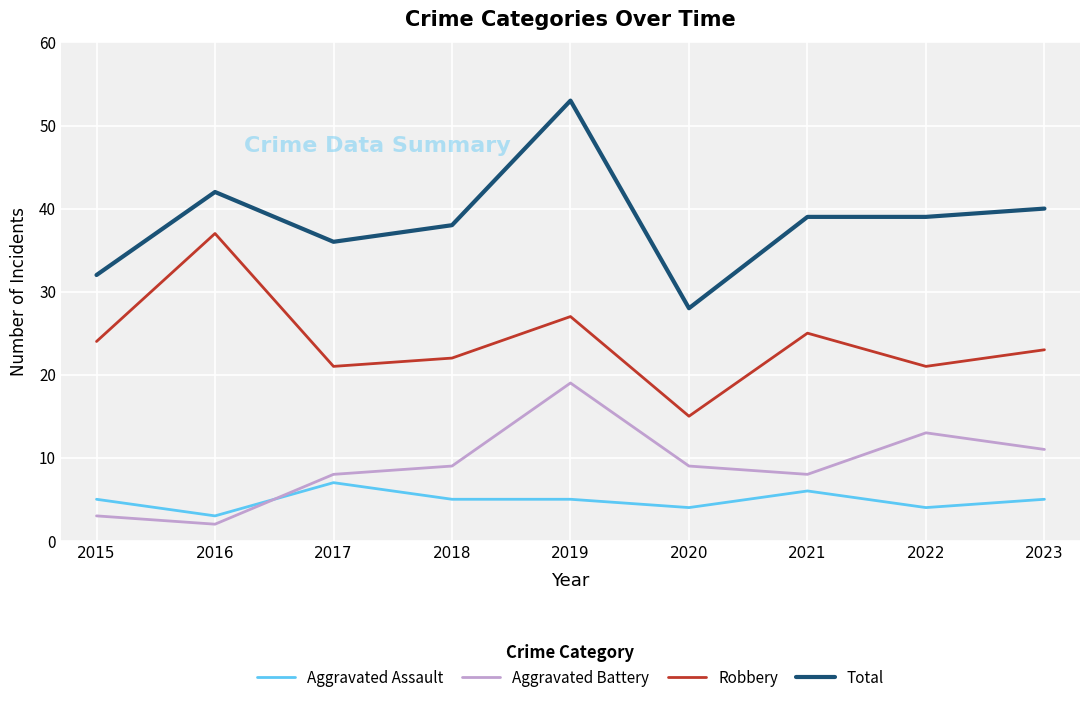

Is it true that Total equals 16 at 2018?

False